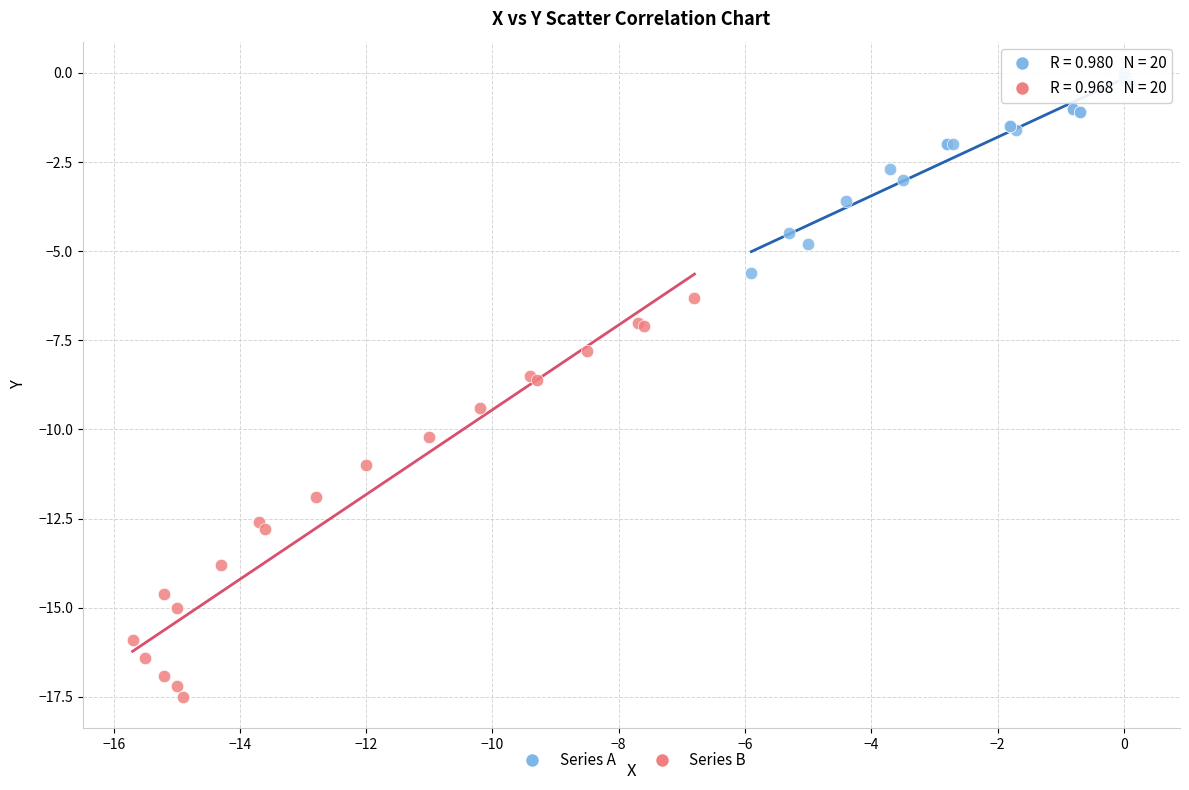

Which series has the largest Y range (max minus min)?

Series B